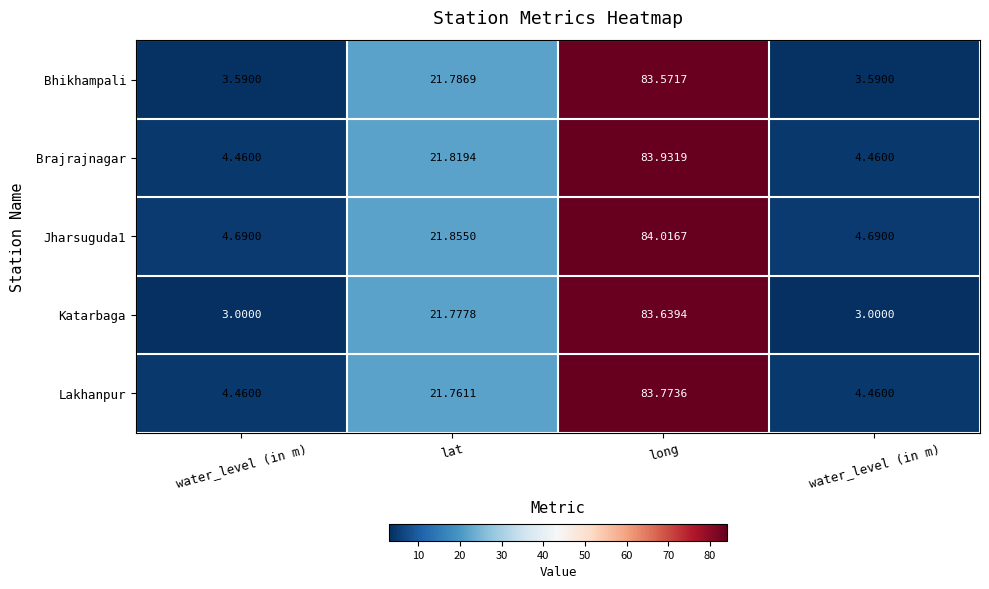

Reading right to left, what are all the values shown in this chart?

Bhikhampali: water_level (in m)=3.6	long=83.6	lat=21.8	water_level (in m)=3.6
Brajrajnagar: water_level (in m)=4.5	long=83.9	lat=21.8	water_level (in m)=4.5
Jharsuguda1: water_level (in m)=4.7	long=84.0	lat=21.9	water_level (in m)=4.7
Katarbaga: water_level (in m)=3.0	long=83.6	lat=21.8	water_level (in m)=3.0
Lakhanpur: water_level (in m)=4.5	long=83.8	lat=21.8	water_level (in m)=4.5